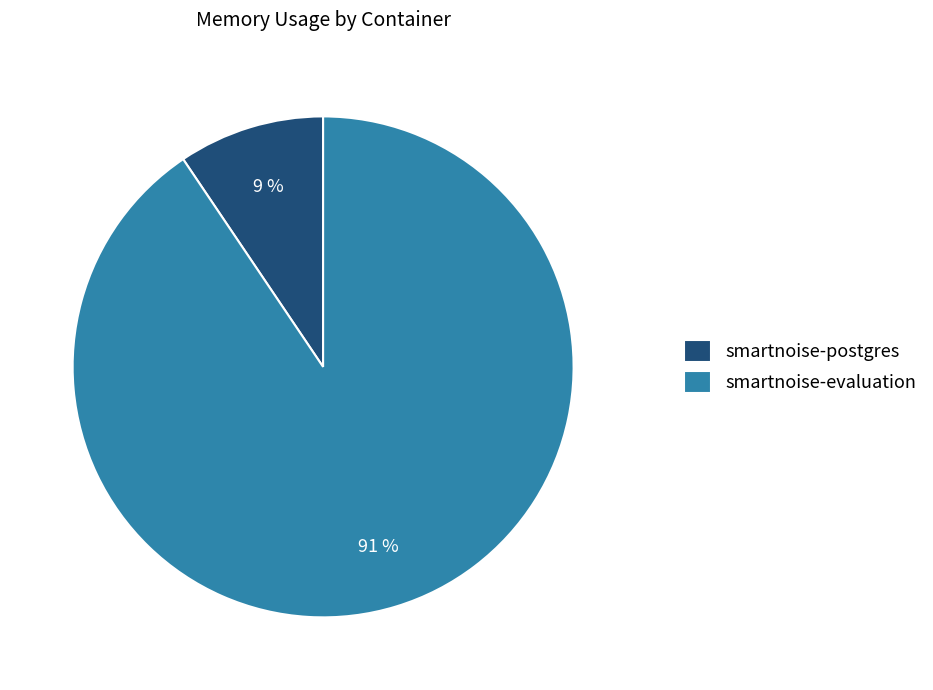

Do smartnoise-evaluation and smartnoise-postgres together represent more than half of the pie?

Yes